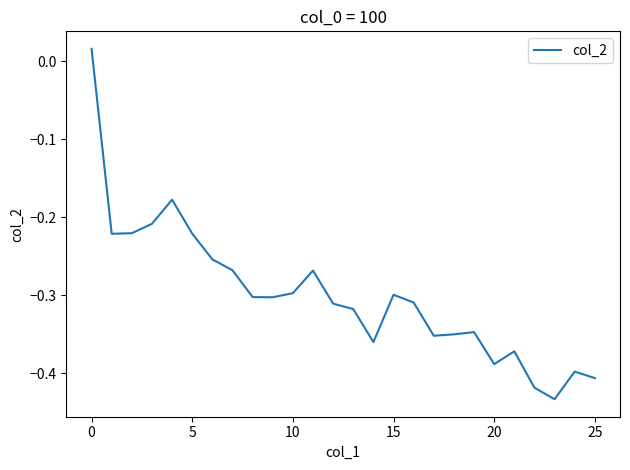

What is the difference between the maximum and minimum values?

0.4